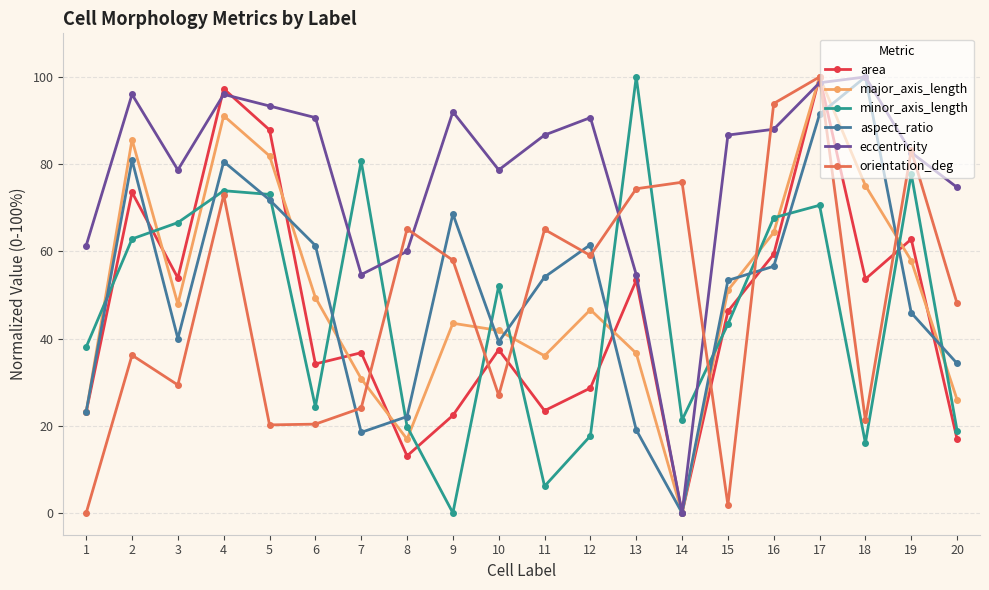

The minor_axis_length series shows 137.5 at 13. True or false?

False